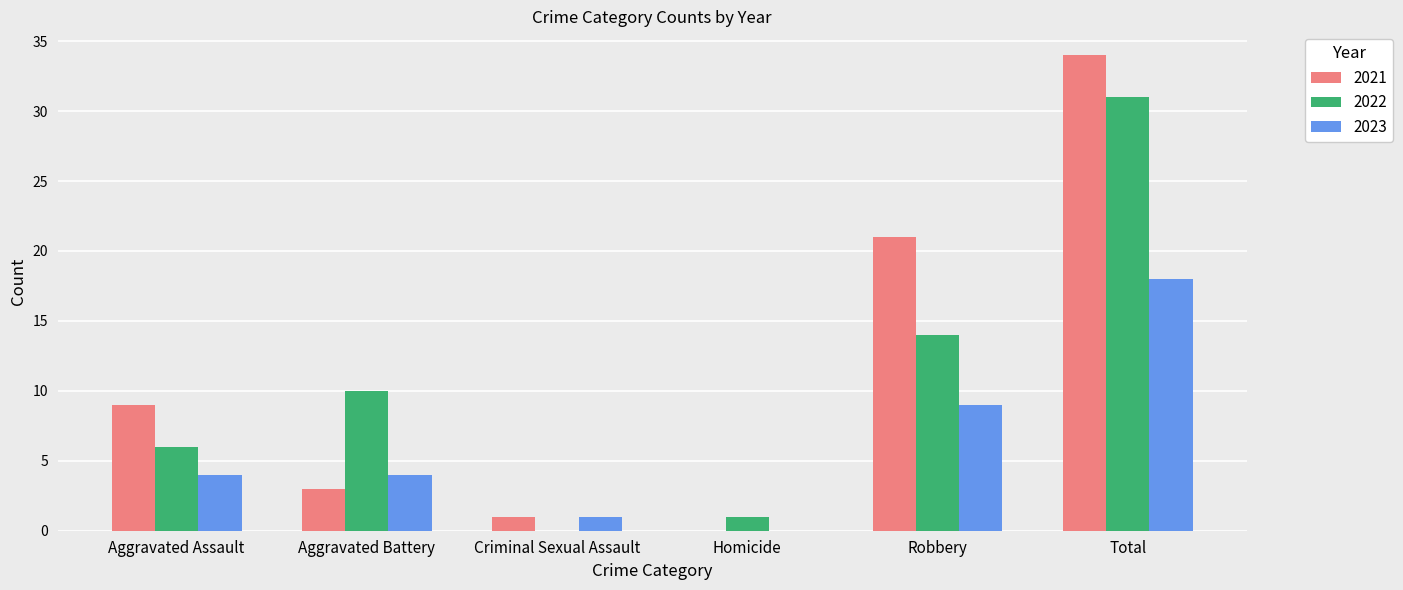

What are all the series names shown in the legend?

2021, 2022, 2023